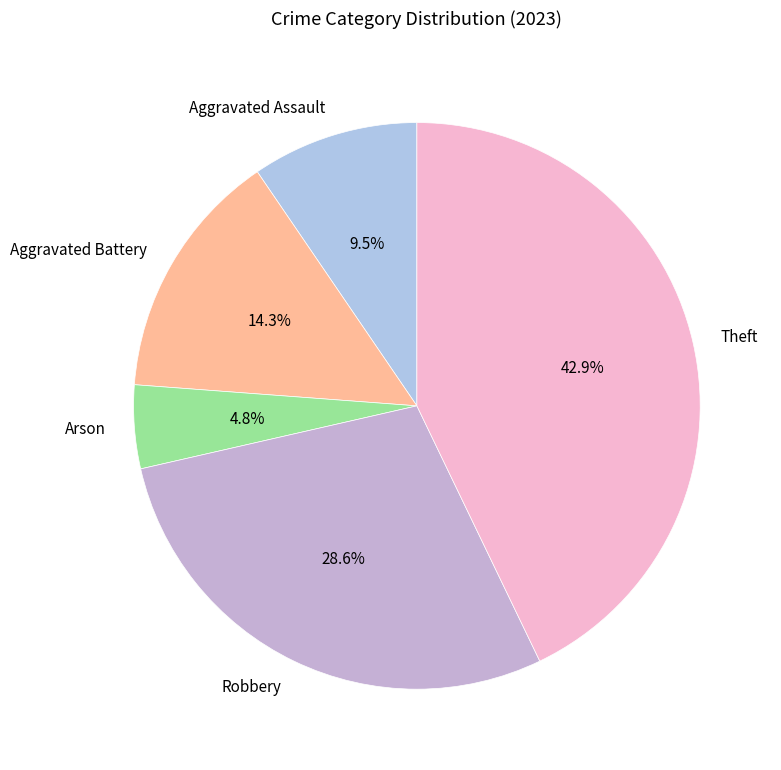

To the nearest percent, what is the difference between the Robbery and Aggravated Battery slice percentages?

14%